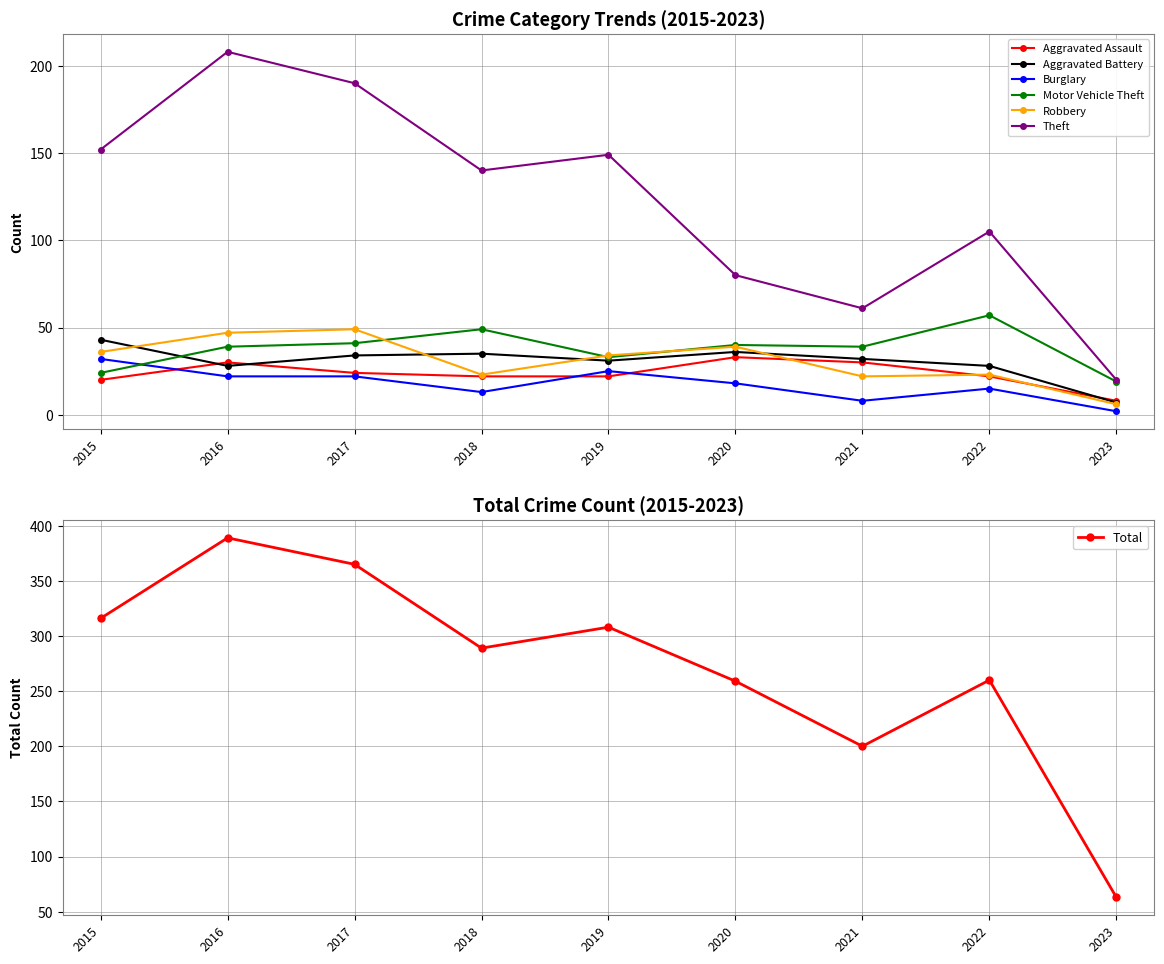

The value of Burglary at 2015 is 45. True or false?

False